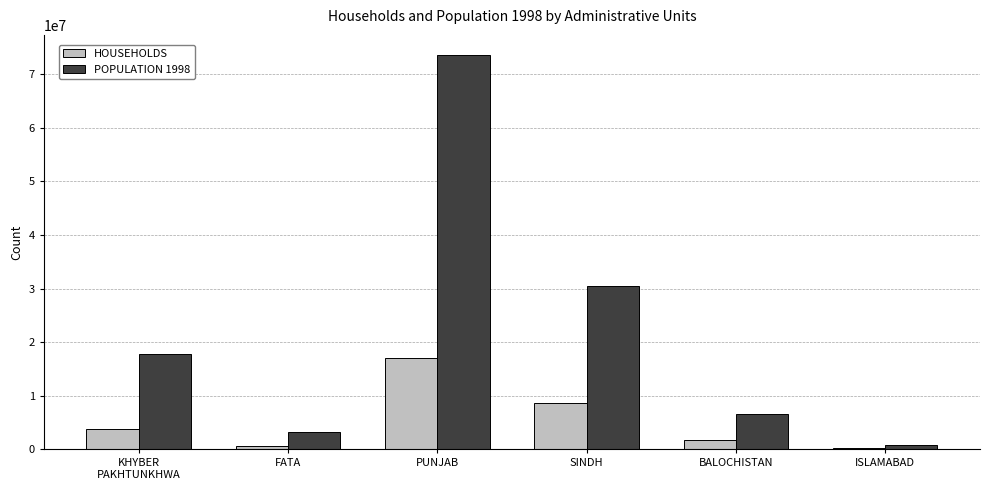

Which series has the largest total across all categories?

POPULATION 1998